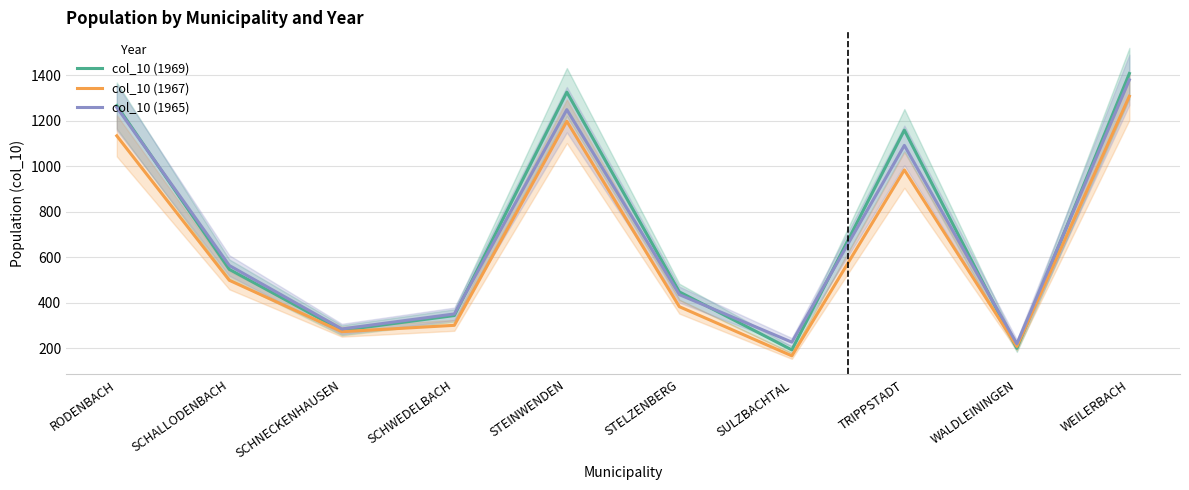

True or false: col_10 (1967) and col_10 (1965) cross at least once.

False